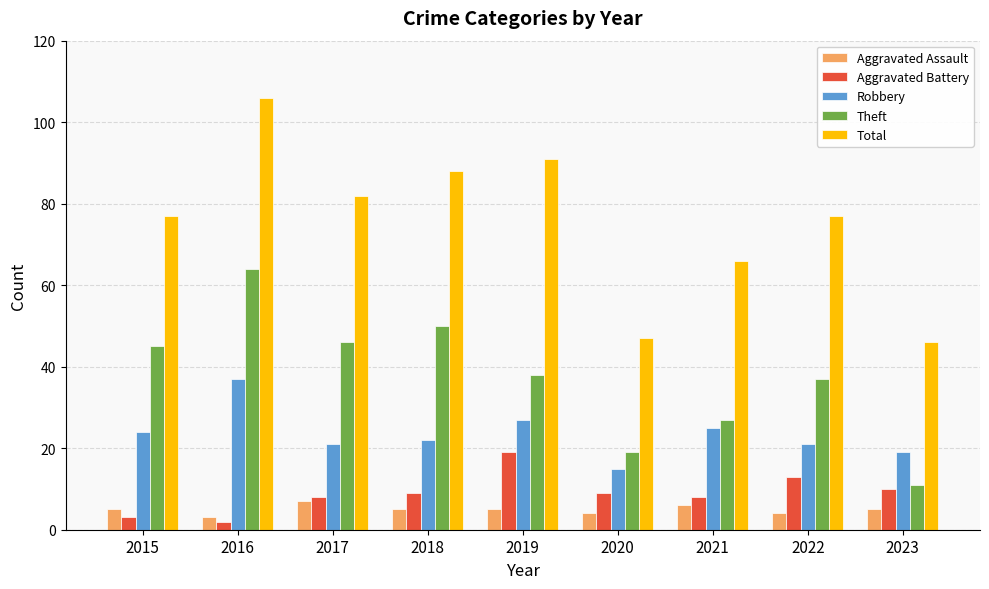

What is the average value of the Theft series?

37